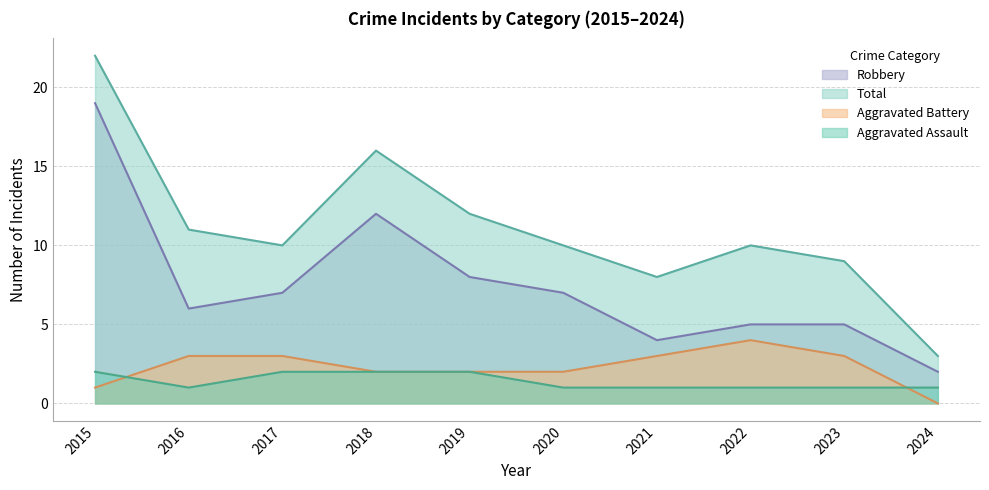

In Robbery, how many points are lower than both neighbors (excluding endpoints)?

2